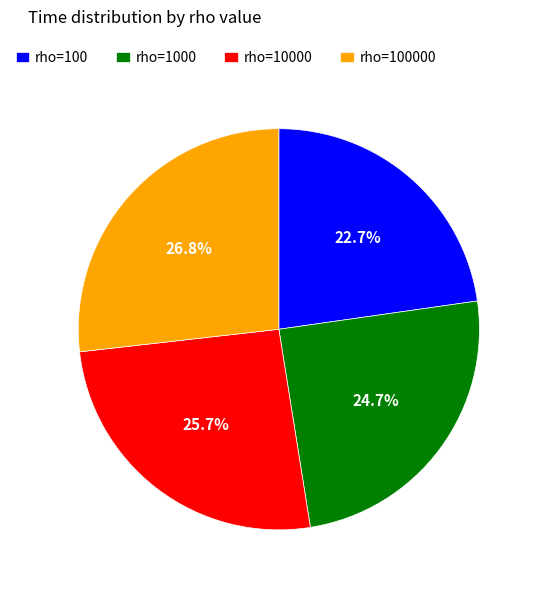

Which category has the smallest portion of the pie?

rho=100